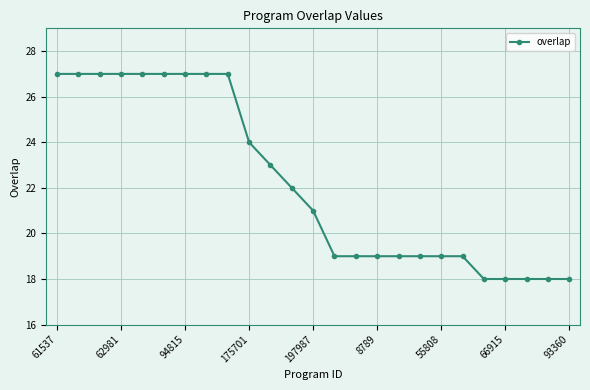

Does the chart have visible grid lines?

Yes